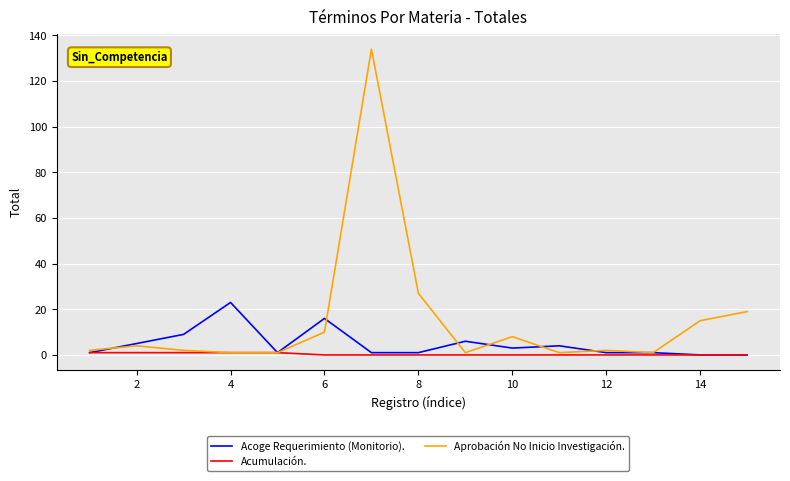

Rank the series by their maximum value, from highest to lowest.

Aprobación No Inicio Investigación., Acoge Requerimiento (Monitorio)., Acumulación.